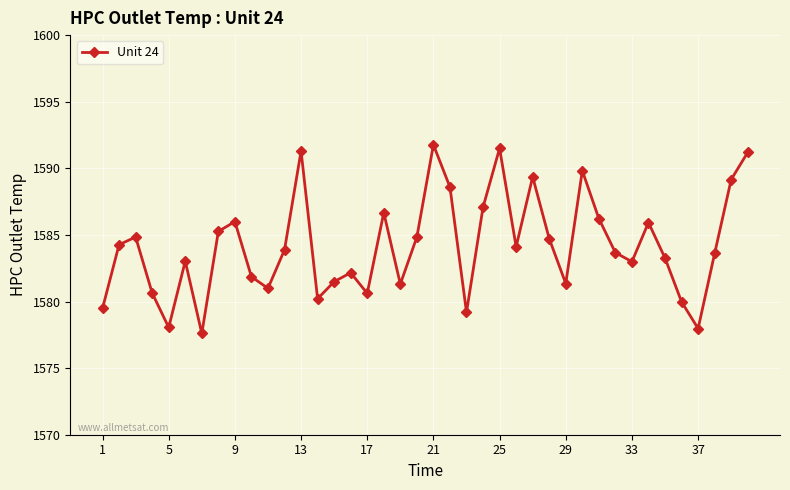

True or false: there are more than 1 points higher than both neighbors.

True